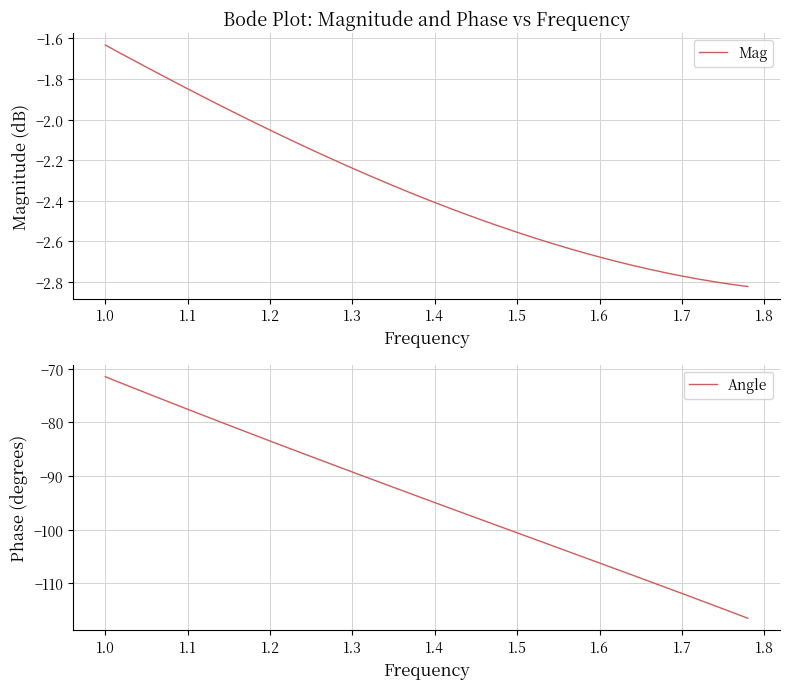

At which label does Mag reach its peak?

1.0